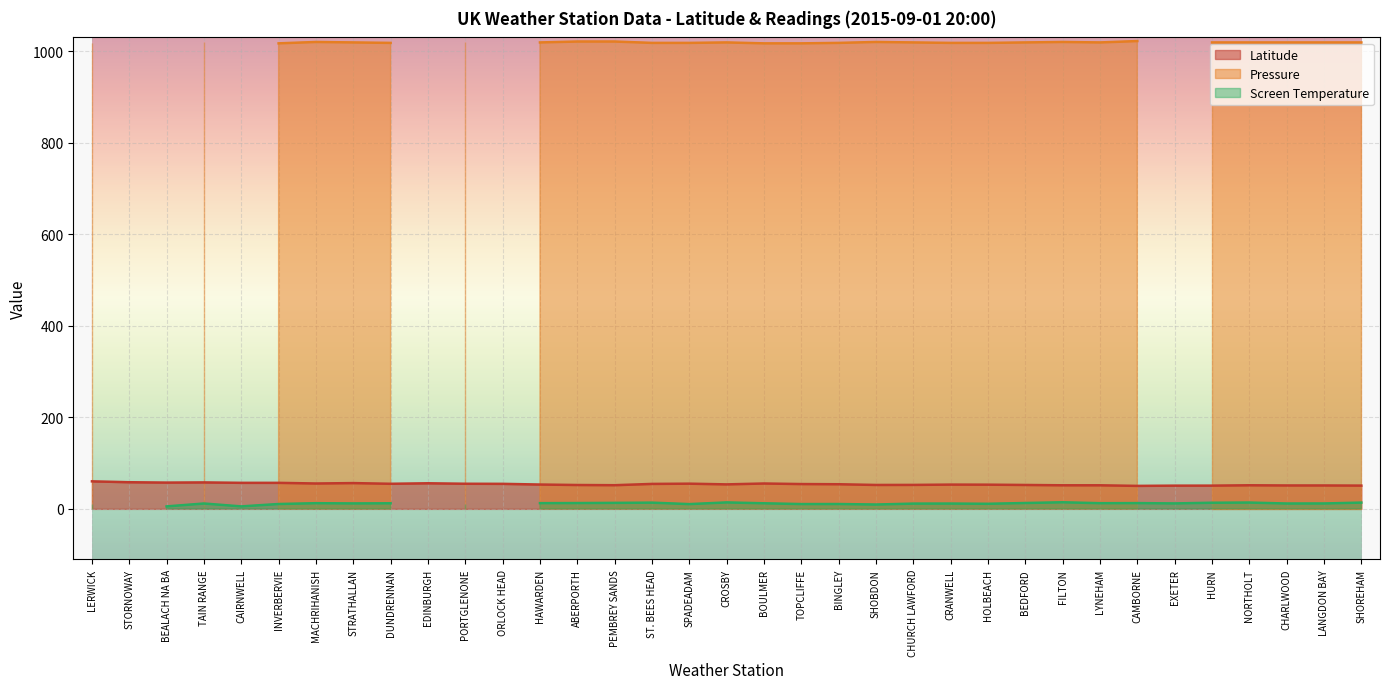

The Latitude series shows 55.4 at BOULMER. True or false?

True